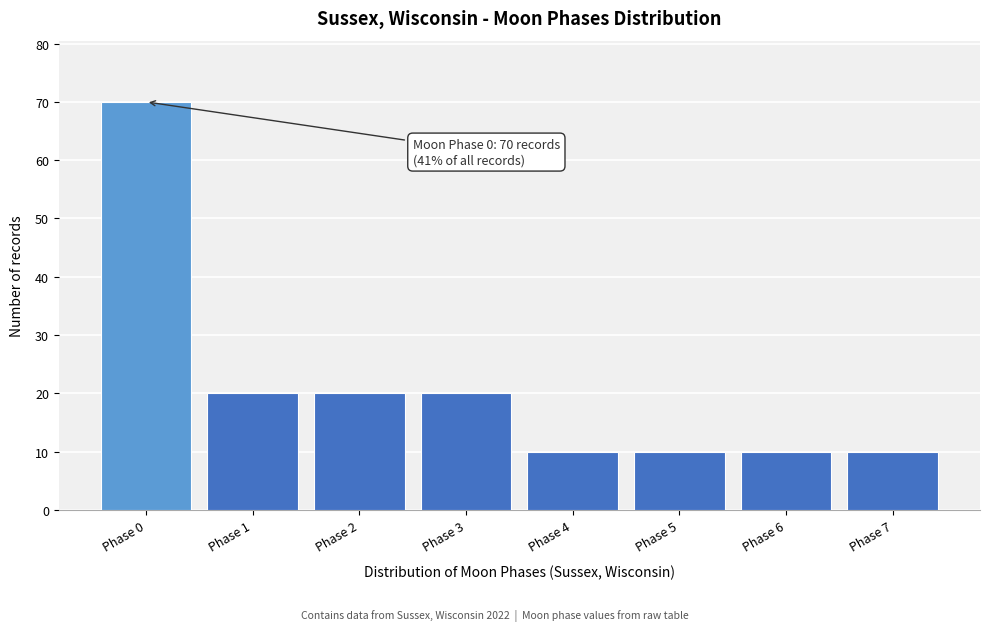

Reading right to left, transcribe all the data shown in this chart.

10	10	10	10	20	20	20	70